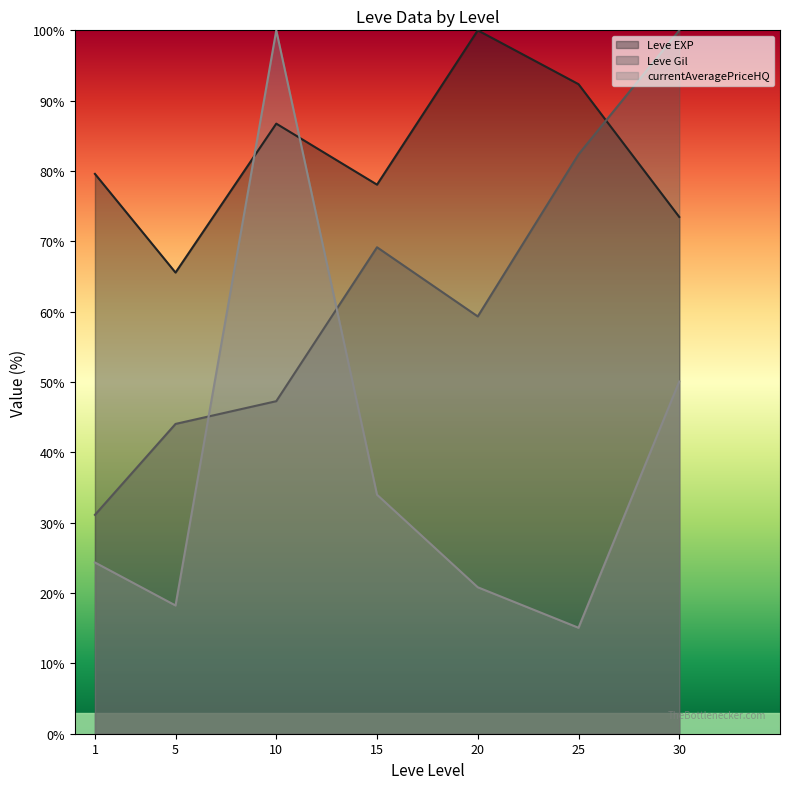

What are all the series names shown in the legend?

Leve EXP line, Leve Gil line, currentAveragePriceHQ line